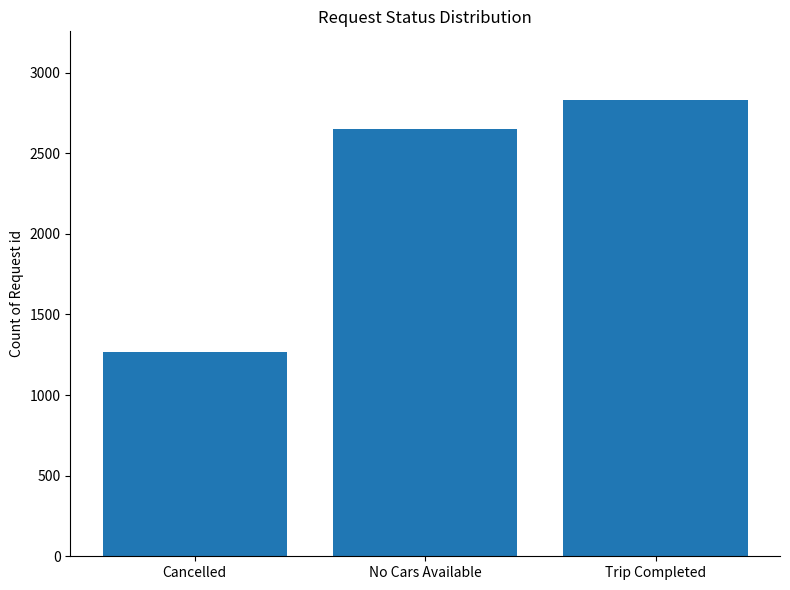

Does the chart contain stacked bars?

No